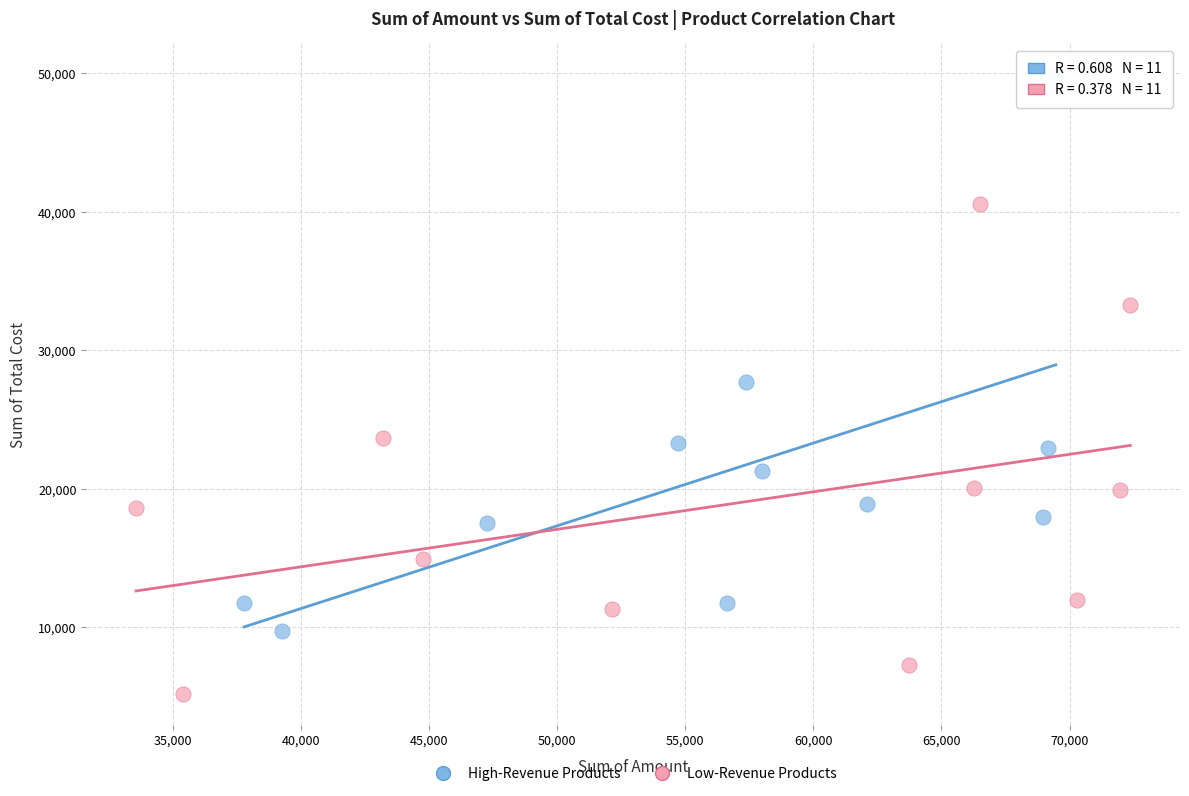

What are all the series names shown in the legend?

High-Revenue Products, Low-Revenue Products